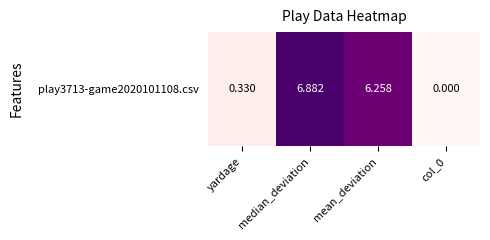

Rank the categories by value from highest to lowest.

median_deviation, mean_deviation, yardage, col_0